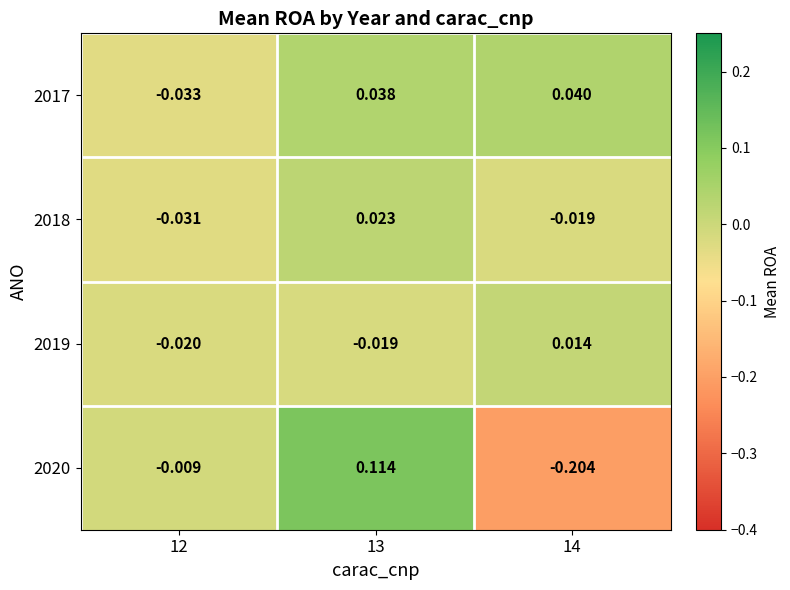

Is the value of 2017 at 14 greater than the value of 2019 at 14?

Yes